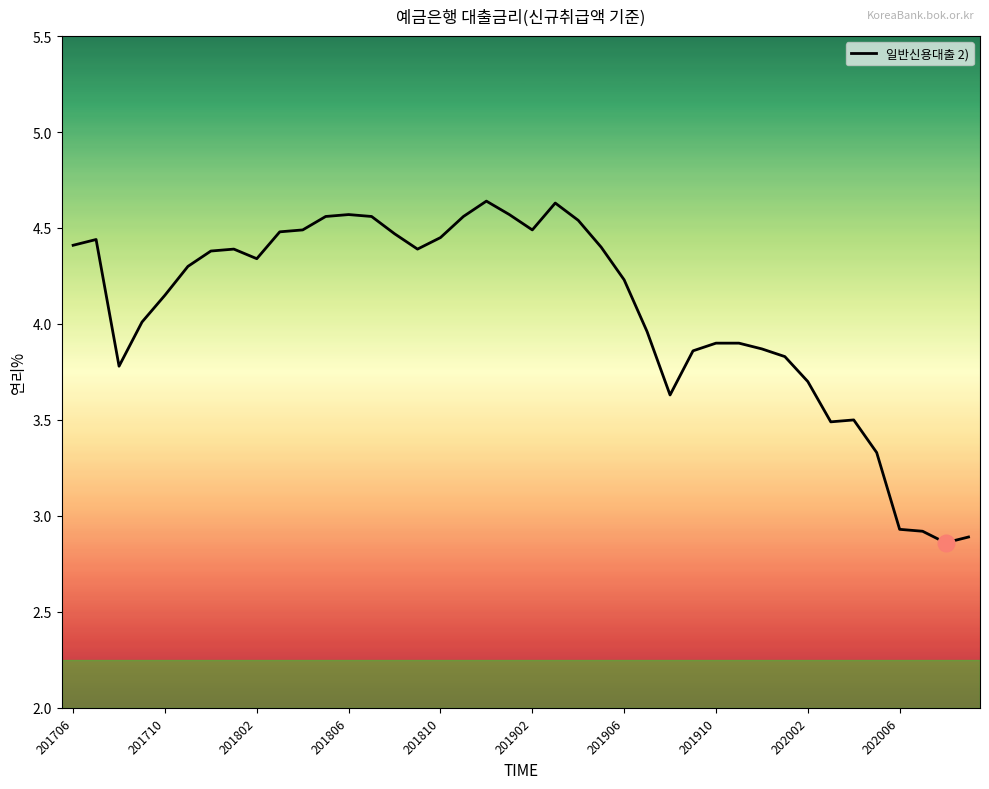

What is the difference between the maximum and minimum values?

1.8